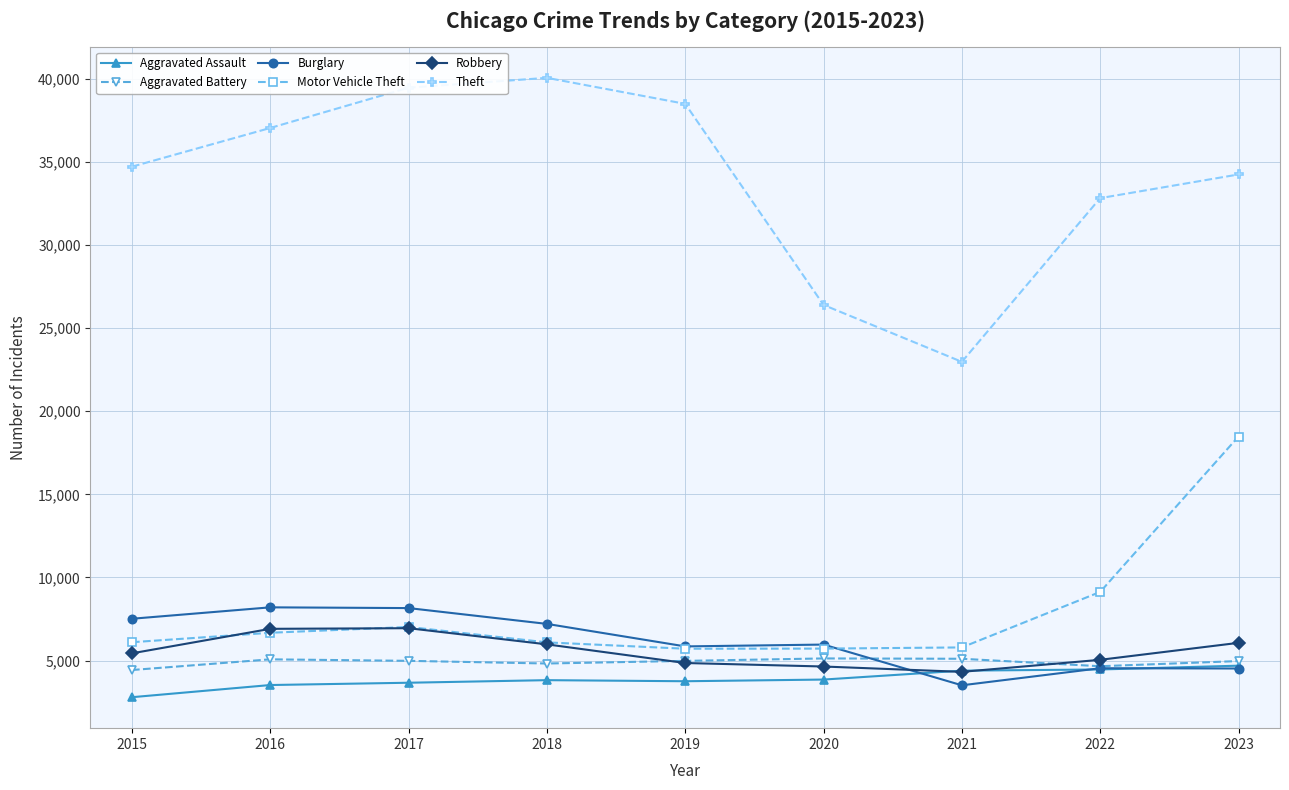

What is the sum of the Theft values at 2017 and 2023?

73707